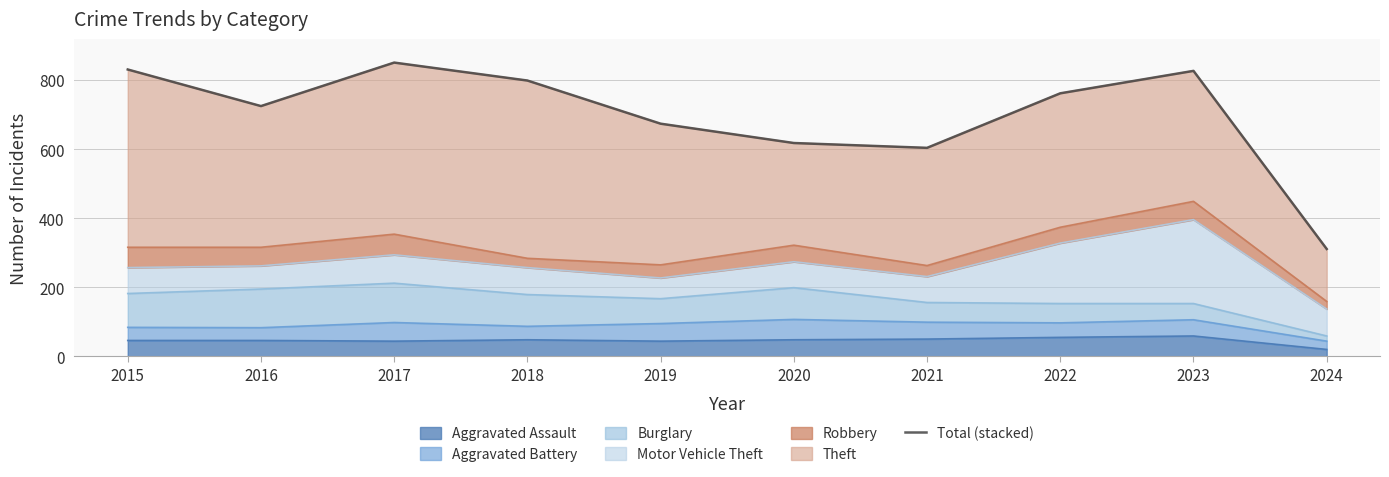

Where is the first local maximum?

2017